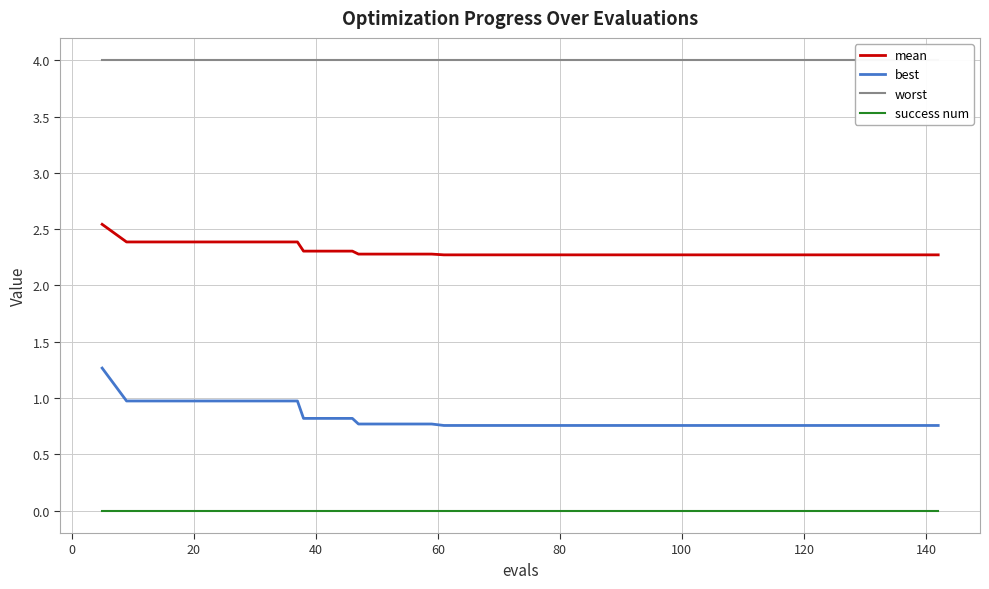

What is the value of the best point at the 24th from the left?

0.8